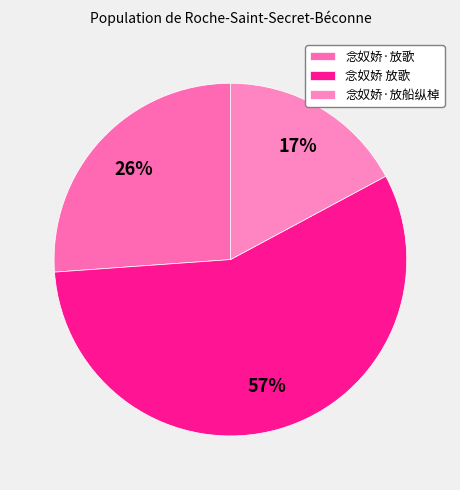

The 念奴娇 放歌 slice represents 57% of the pie. True or false?

True